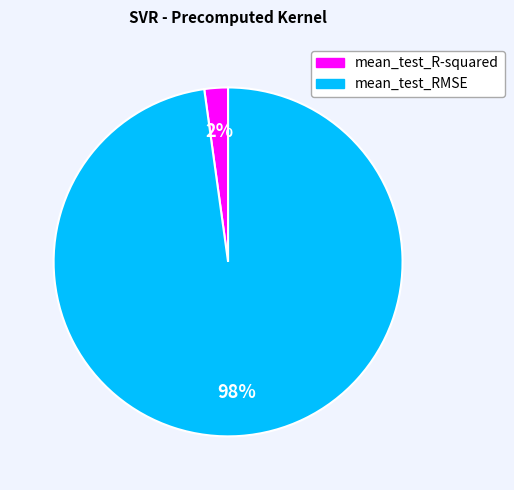

Does mean_test_RMSE account for over 50% of the chart?

Yes